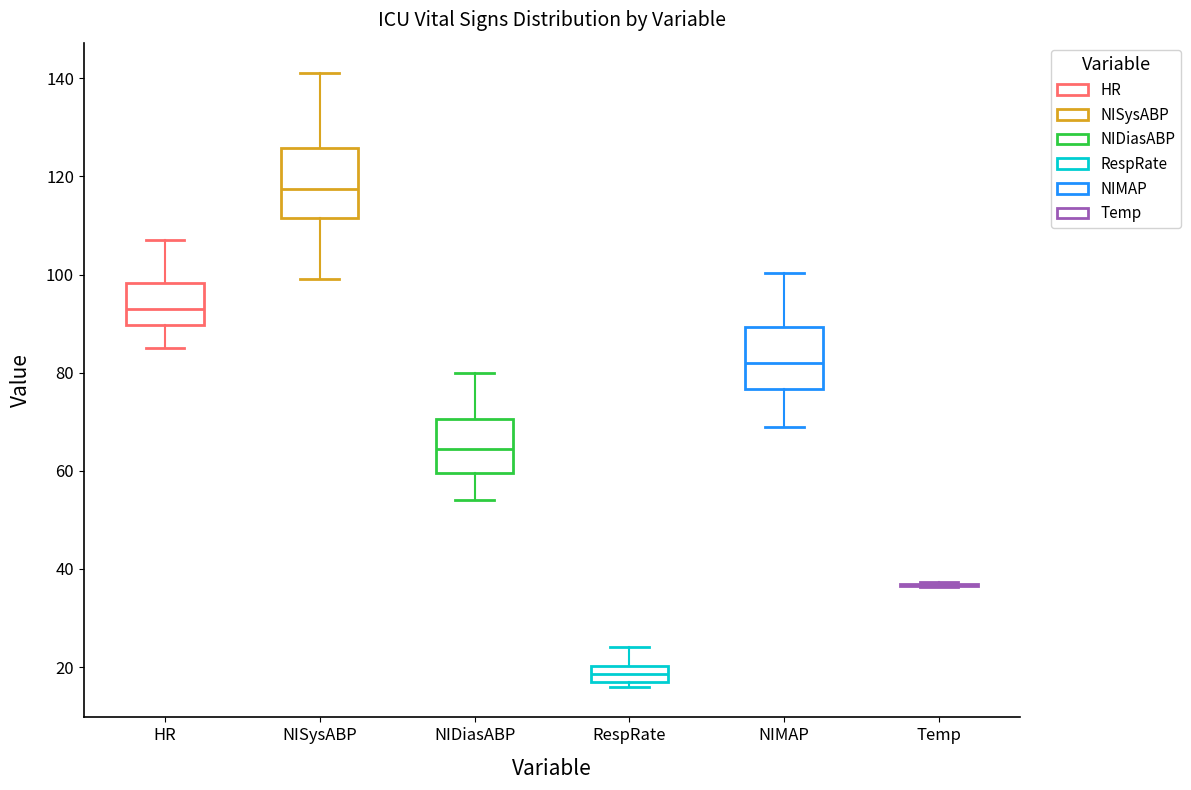

Where is the lower edge of the box for RespRate on the y-axis? The values are not printed on the chart, so give them approximately, as read against the axis.

18